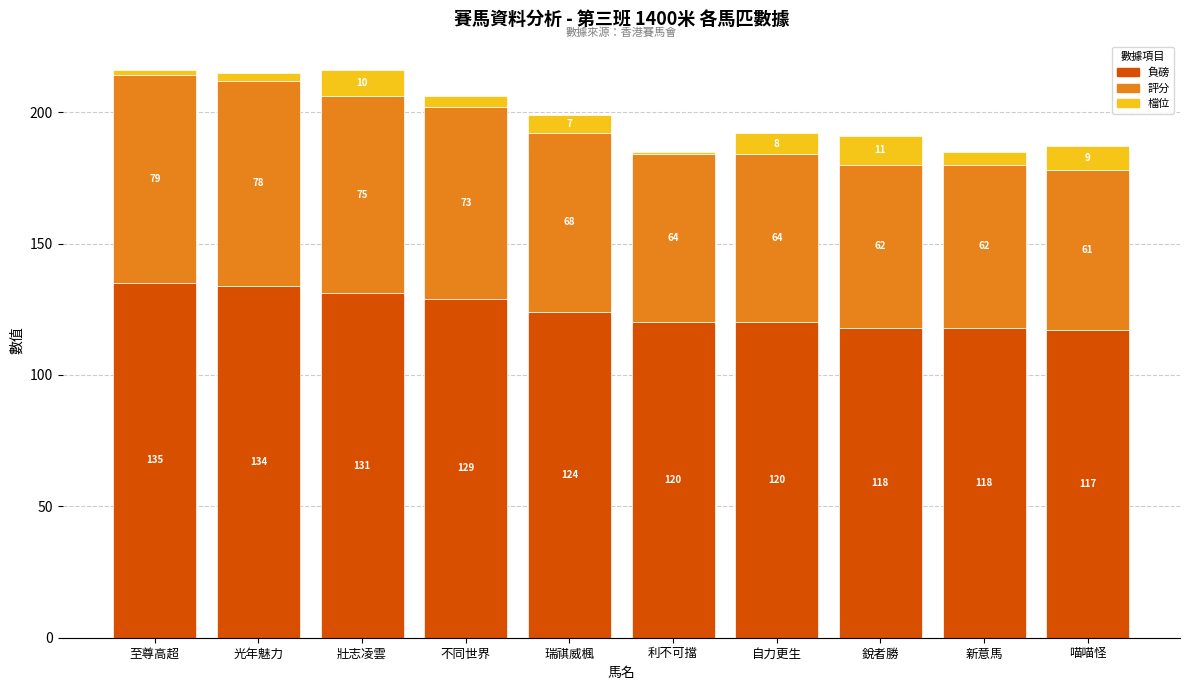

What is the maximum value for 負磅?

135